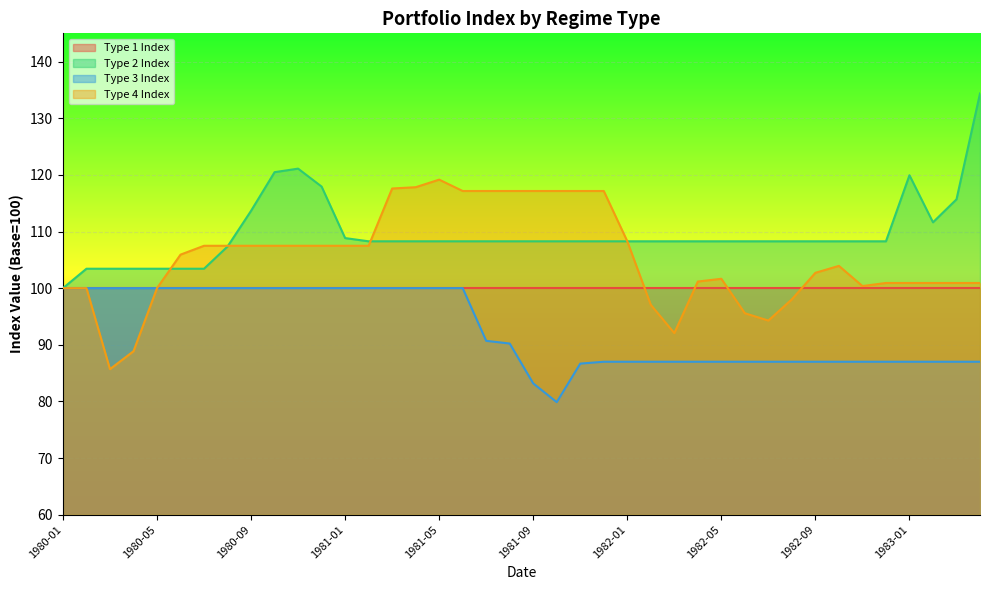

Where is Type 4 Index nearest to the value 102?

1982-05